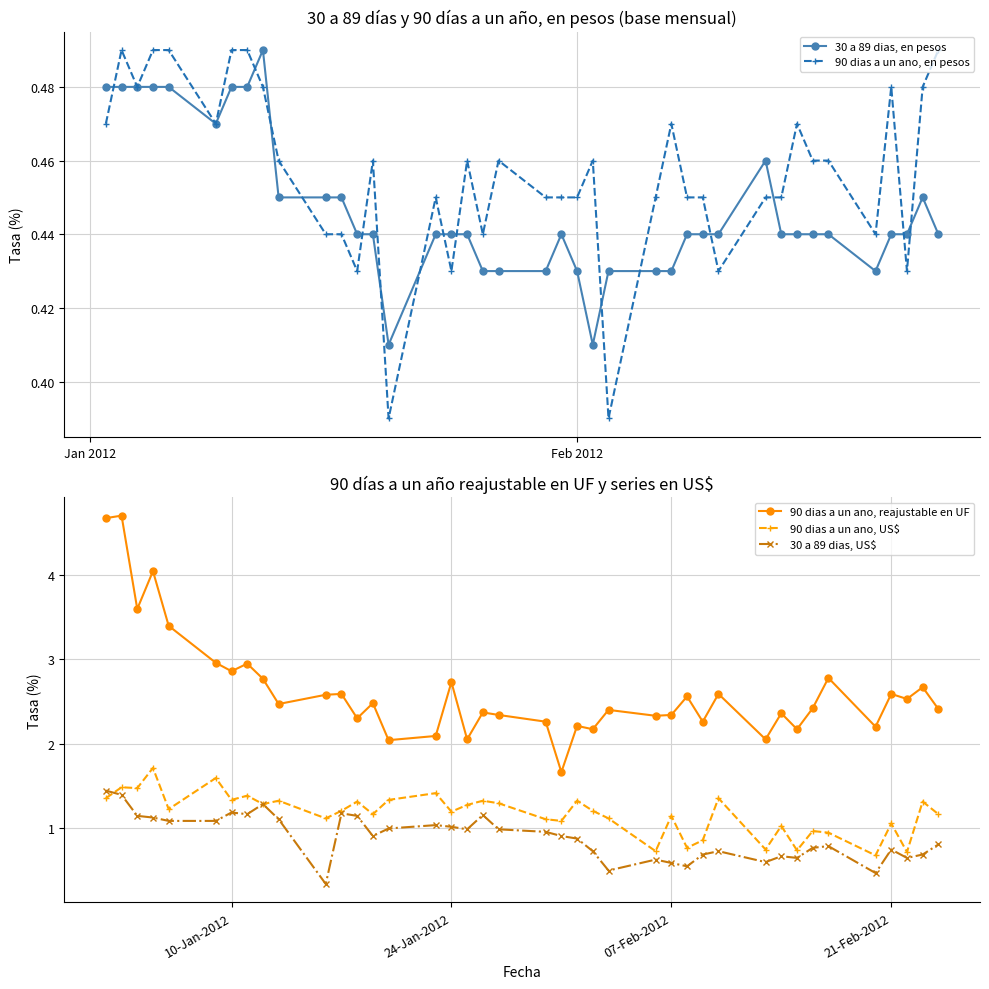

How many 30 a 89 dias, en pesos values are between 0 and 1?

40